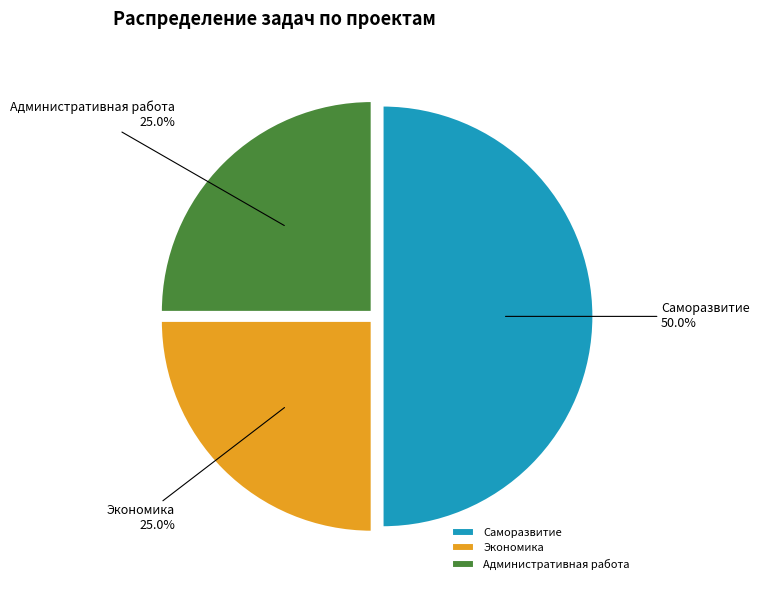

How many slices are in this pie chart?

3